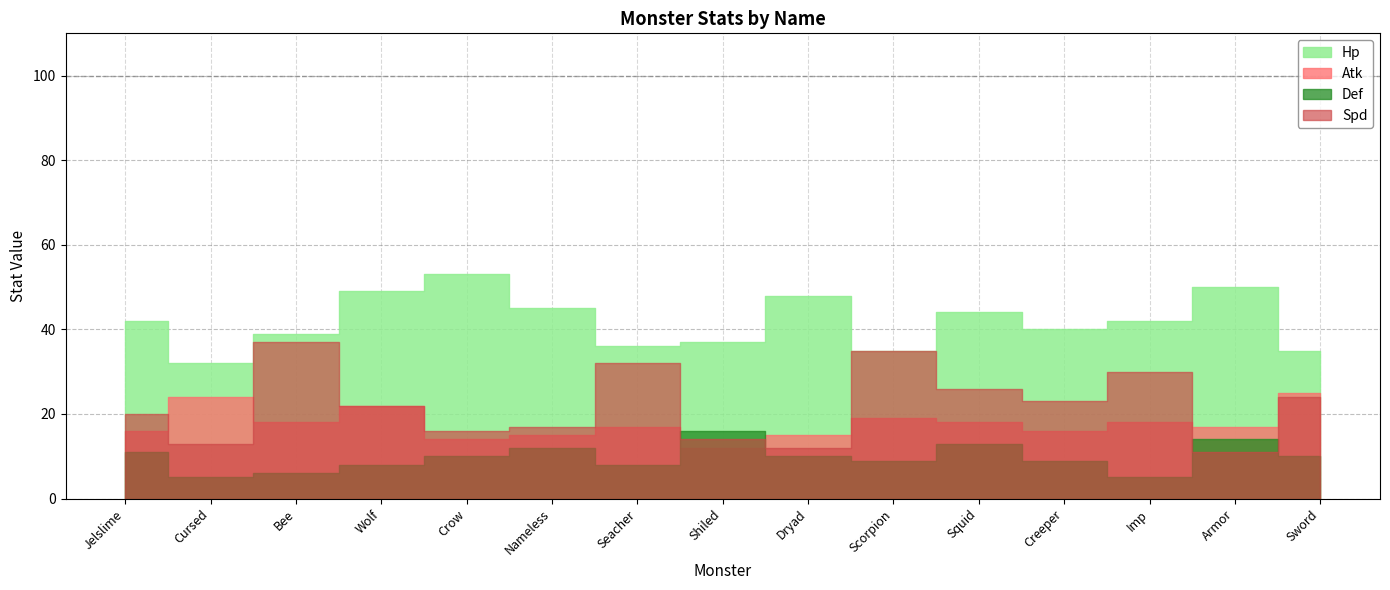

Which series has the largest total across all categories?

Hp